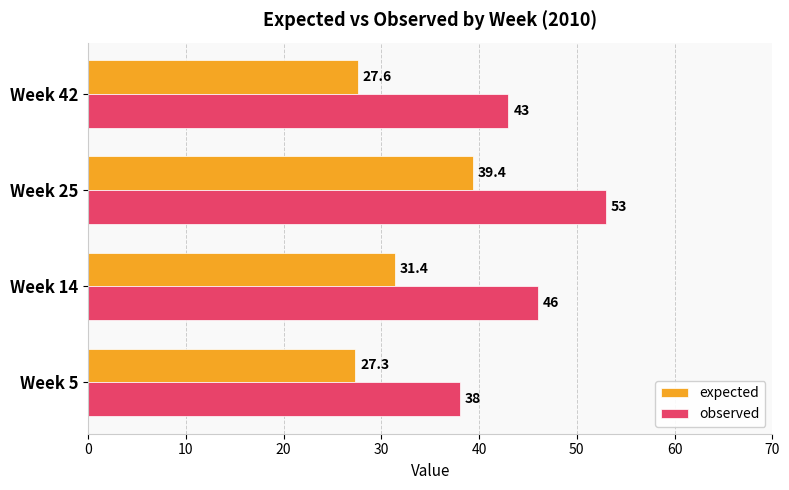

At which category is the sum across all series the highest?

Week 25